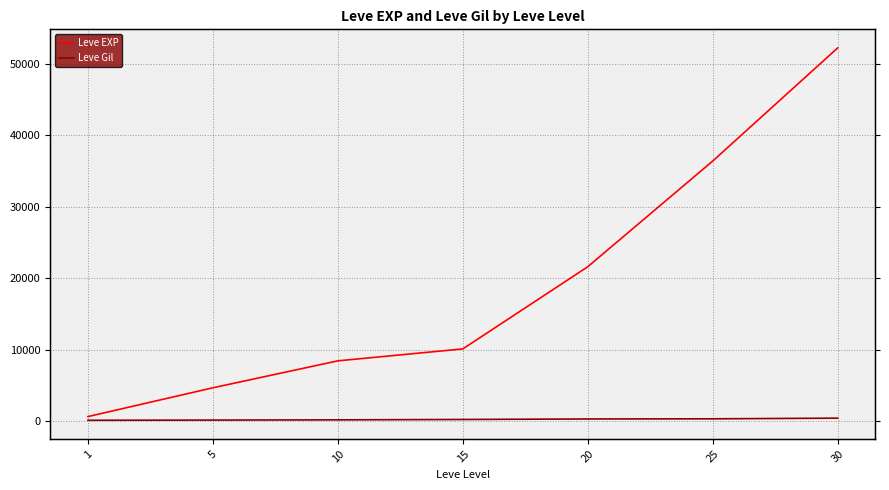

What is the difference between the second highest and minimum values in the Leve EXP series?

35760